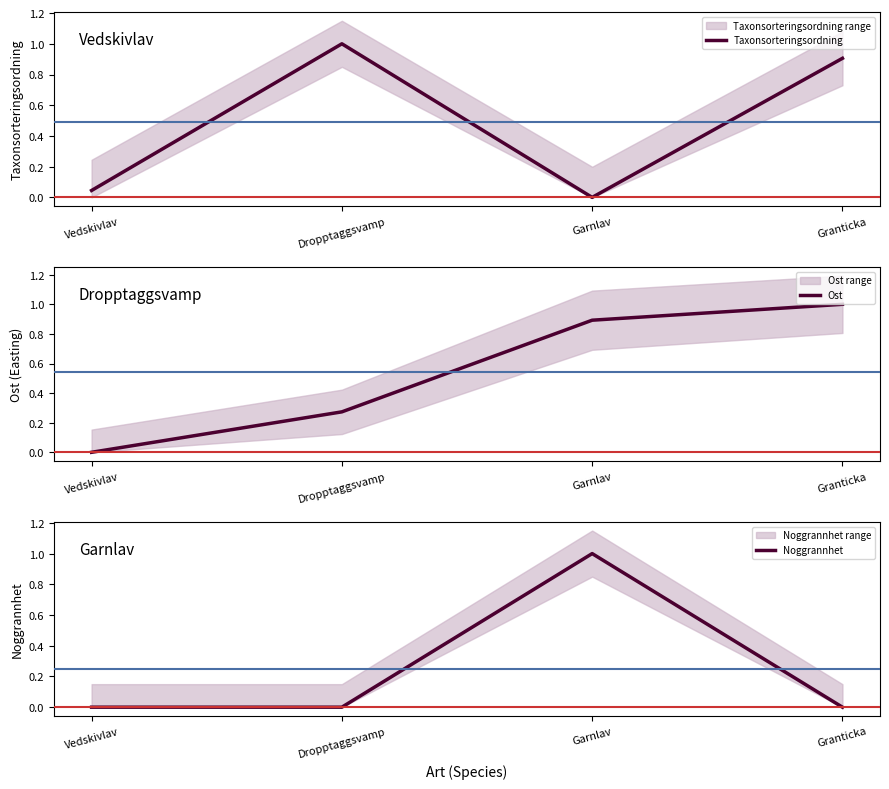

Which has a higher value, Vedskivlav or Garnlav?

Vedskivlav